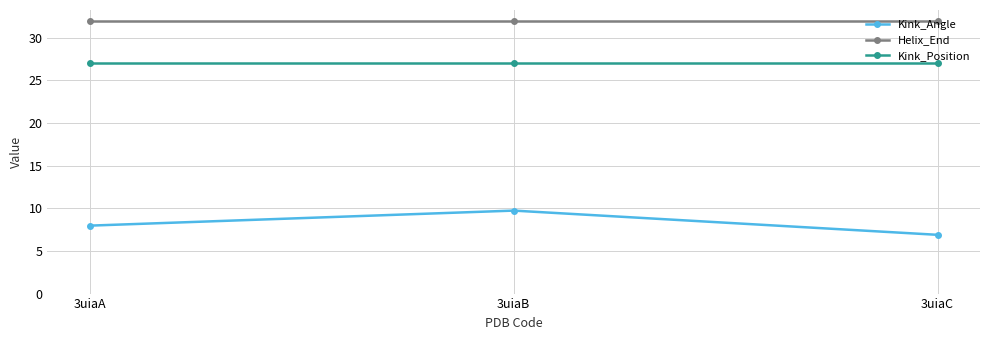

The Kink_Angle series shows 9.7 at 3uiaB. True or false?

True